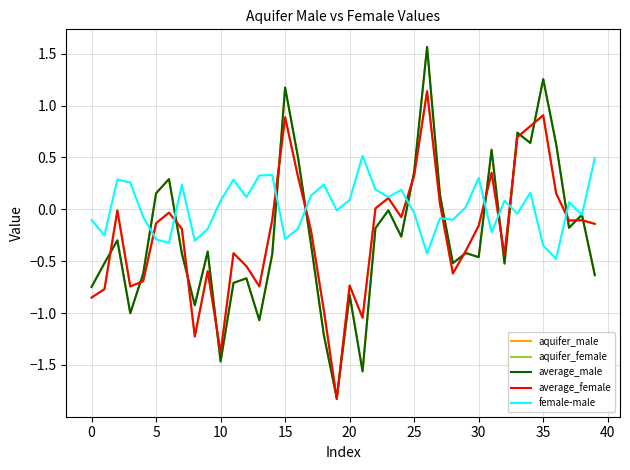

Does the chart have visible grid lines?

Yes